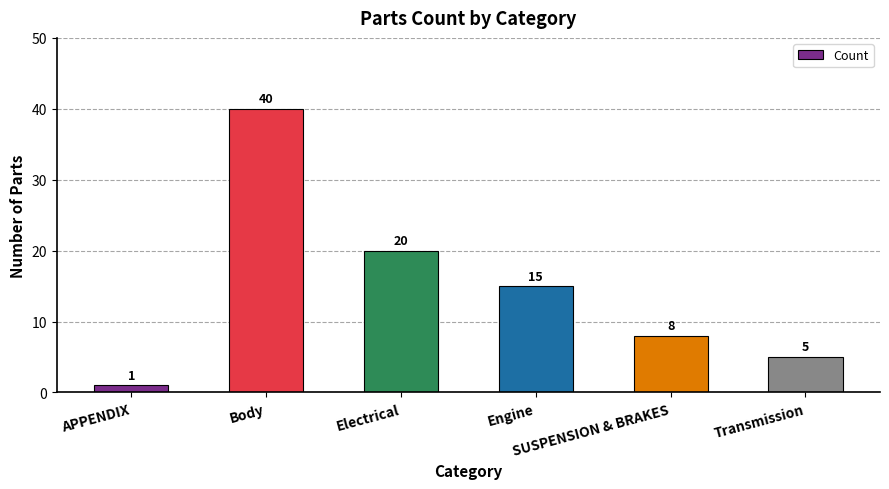

Are the bars horizontal?

No